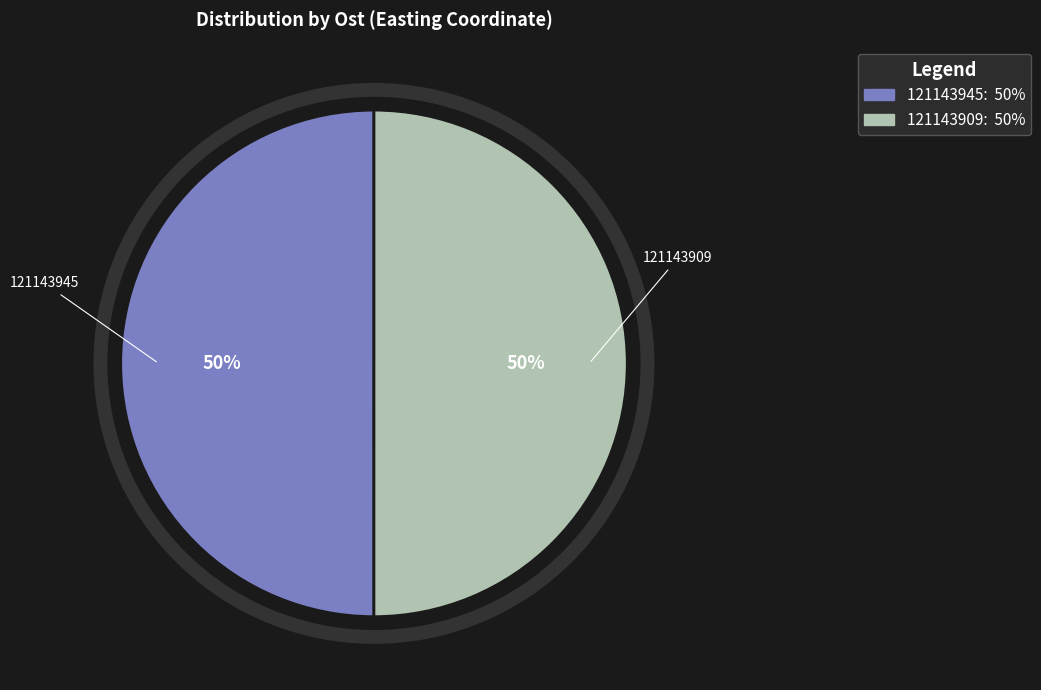

To the nearest percent, what is the combined percentage of 121143909 and 121143945?

100%